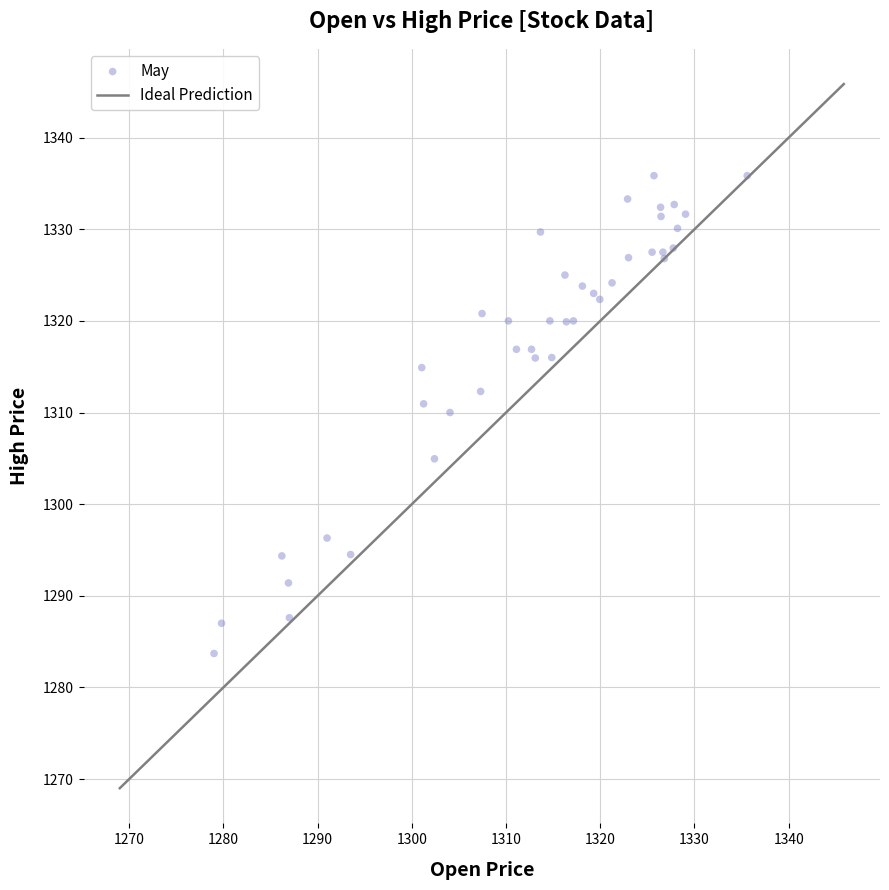

What Y value in the scatter plot is closest to 1309?

1310.0